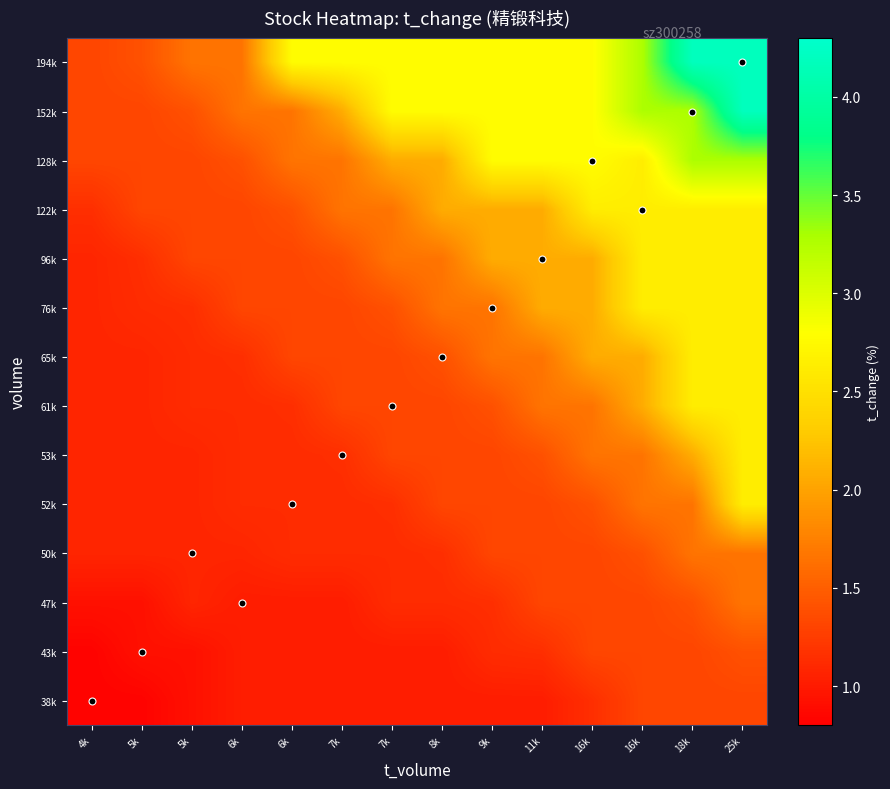

How many distinct data groups are displayed?

14